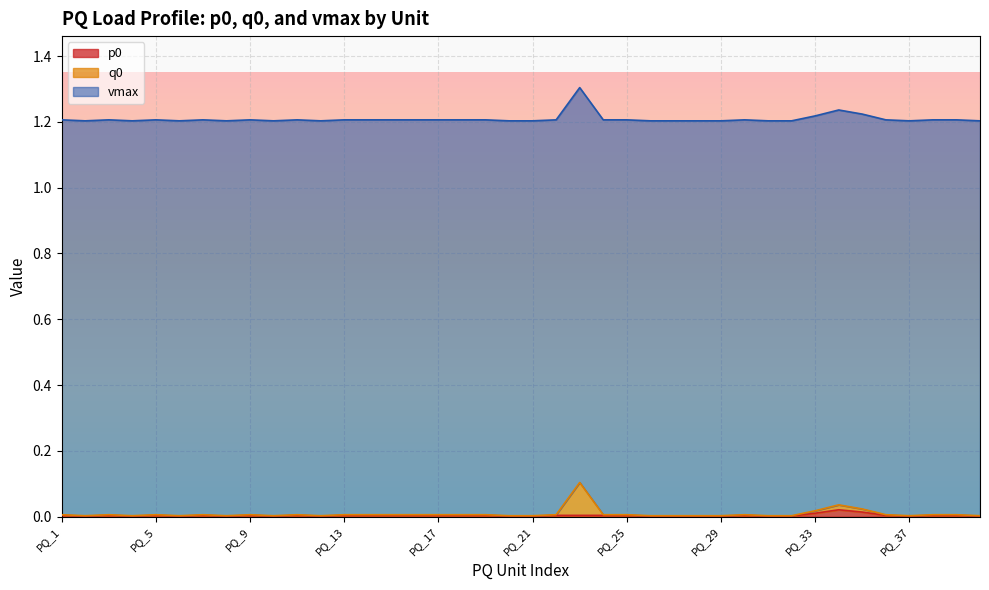

At which label is p0 closest to 0?

PQ_2